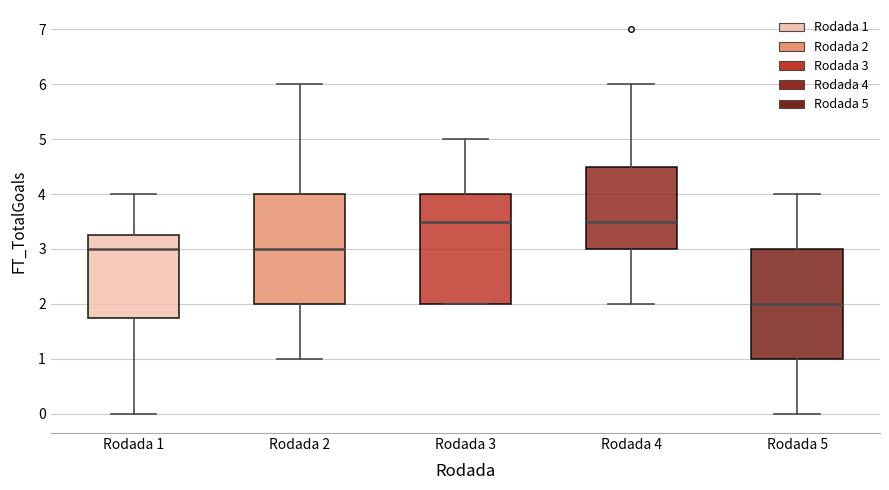

Where does the upper whisker of the box for Rodada 5 end on the y-axis? The values are not printed on the chart, so give them approximately, as read against the axis.

4.0